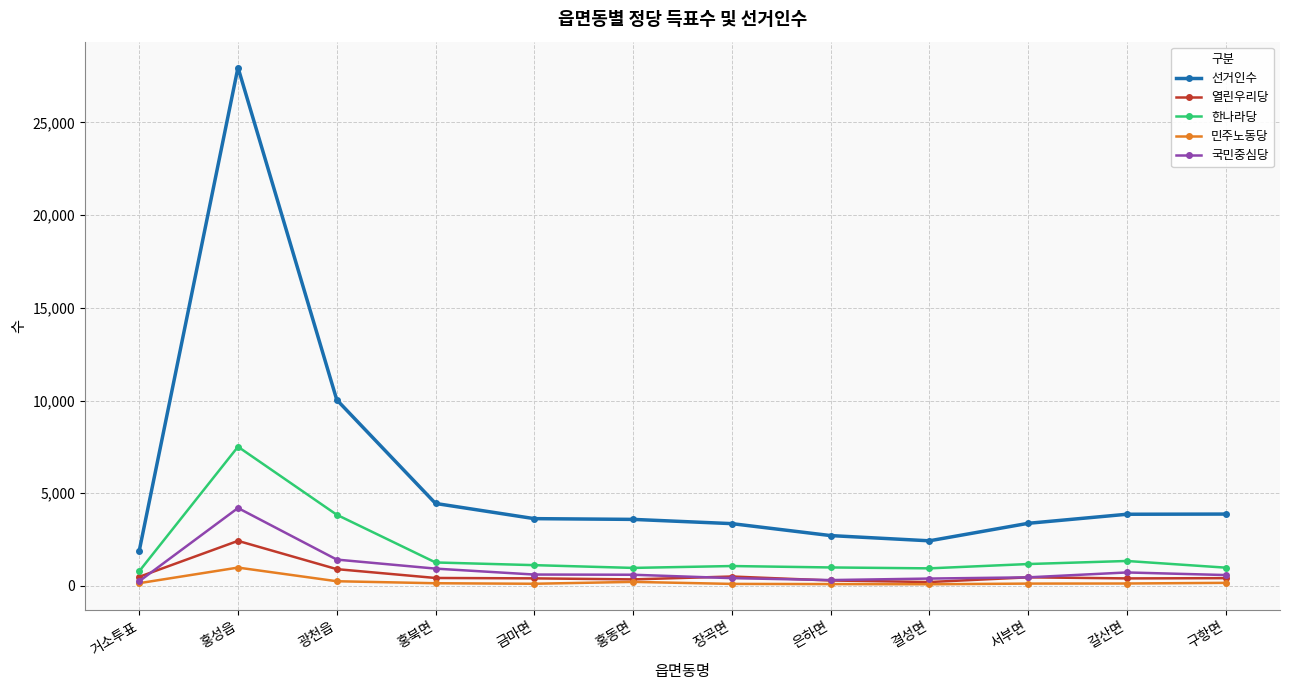

Which series has the widest spread of values?

선거인수